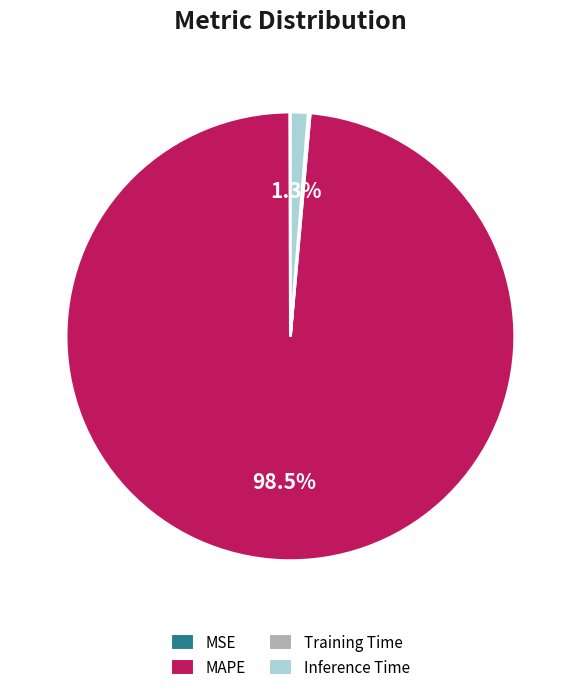

What is the majority slice?

MAPE